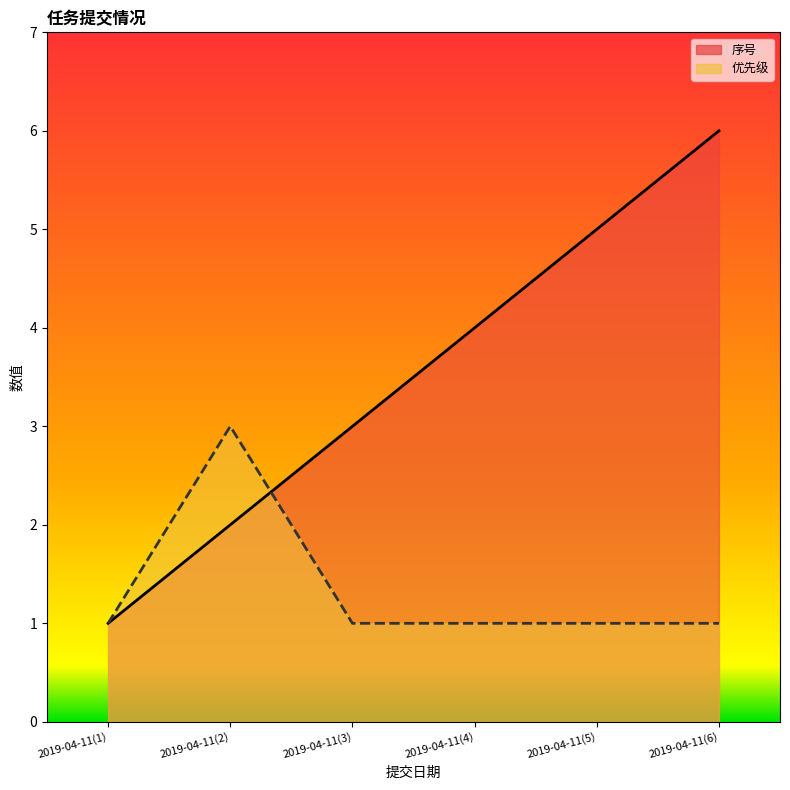

Reading left to right, what are all the values shown in this chart?

序号: 1	2	3	4	5	6
优先级: 1	3	1	1	1	1